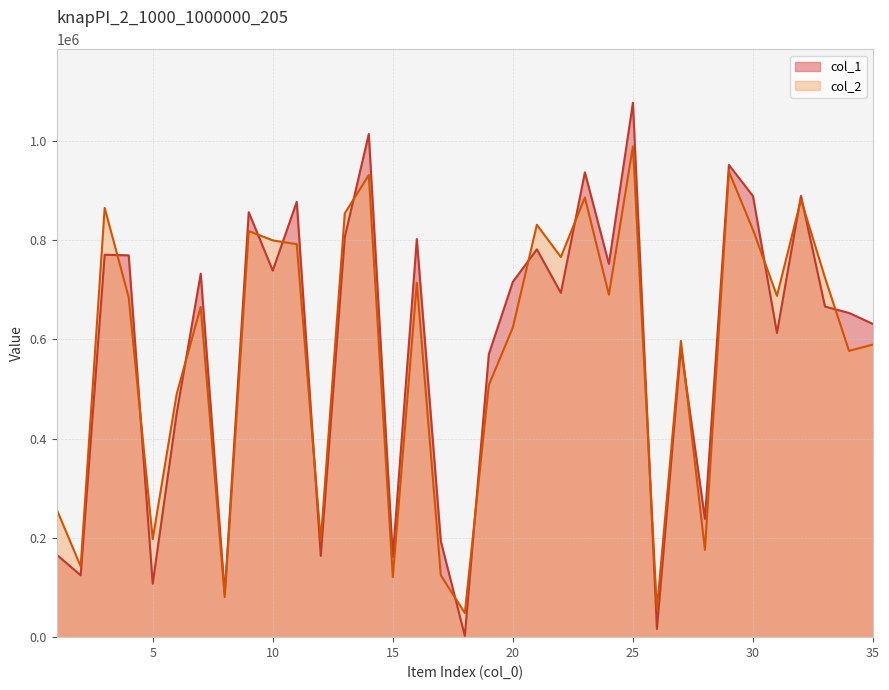

Where is the first local maximum for col_1?

3